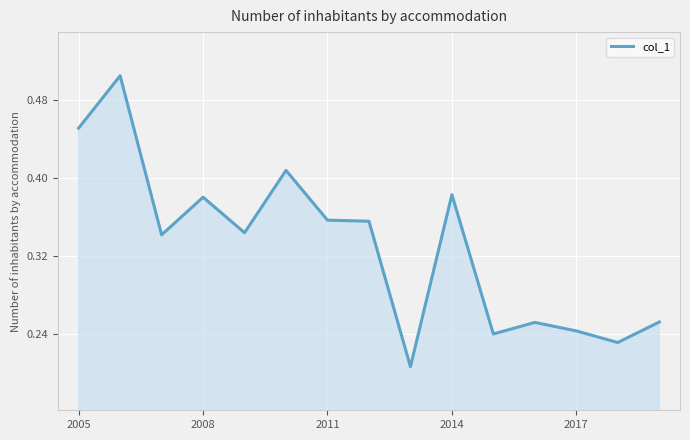

Count the values in the range 0 to 1.

15